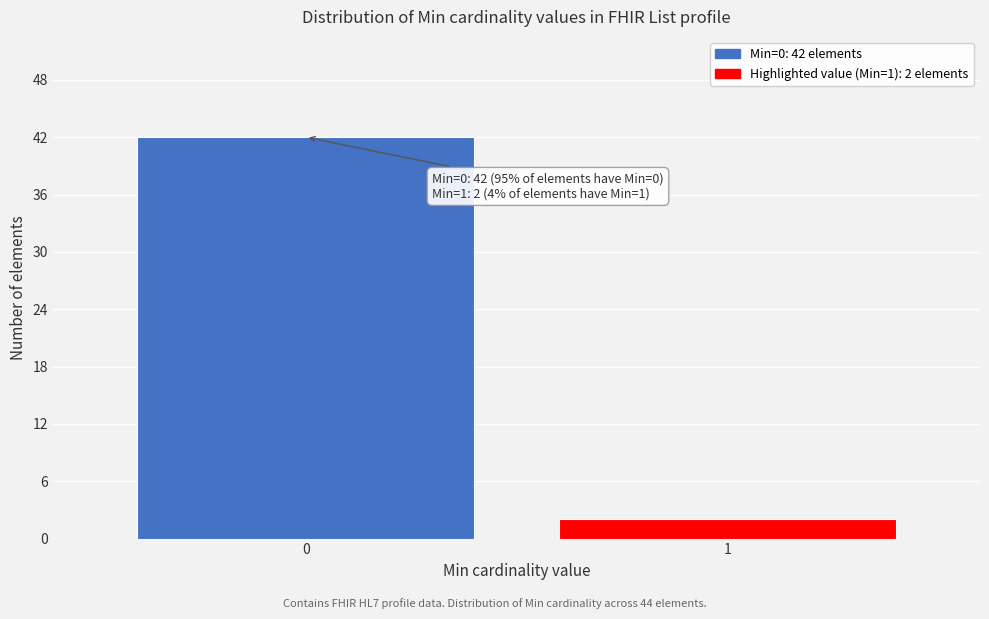

Reading right to left, extract all data points from this chart.

2	42